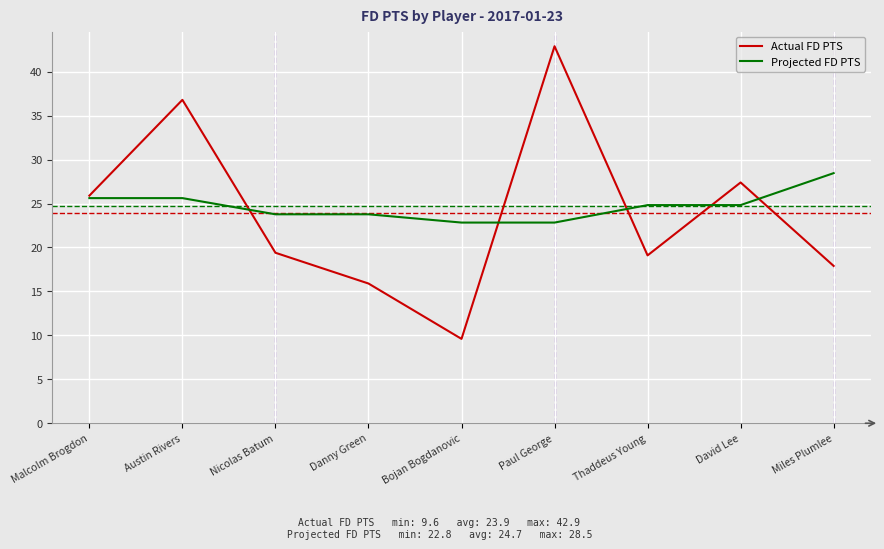

What is the difference between the Projected FD PTS values at Nicolas Batum and Austin Rivers?

1.8